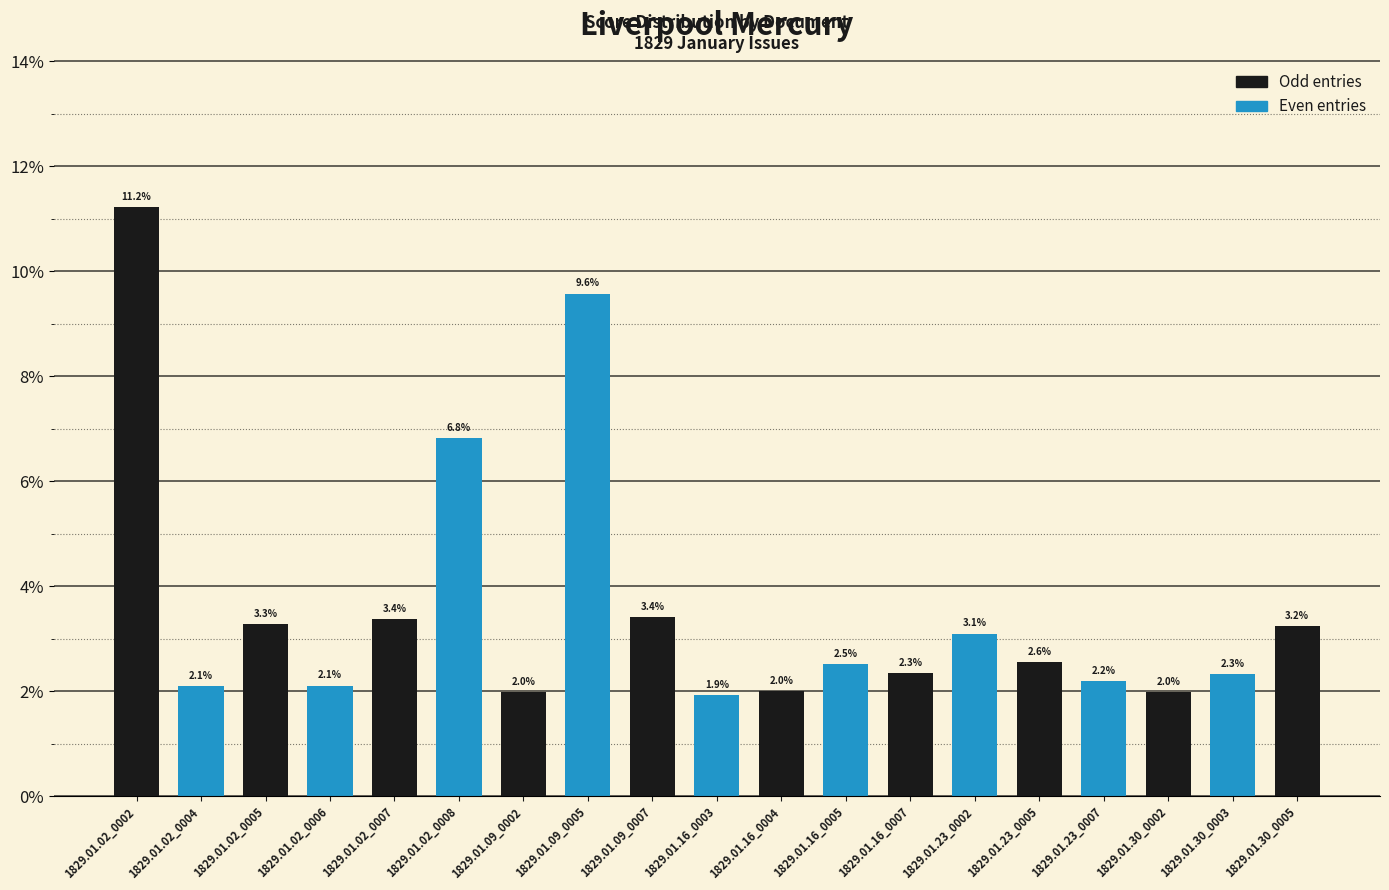

Are the bars horizontal?

No